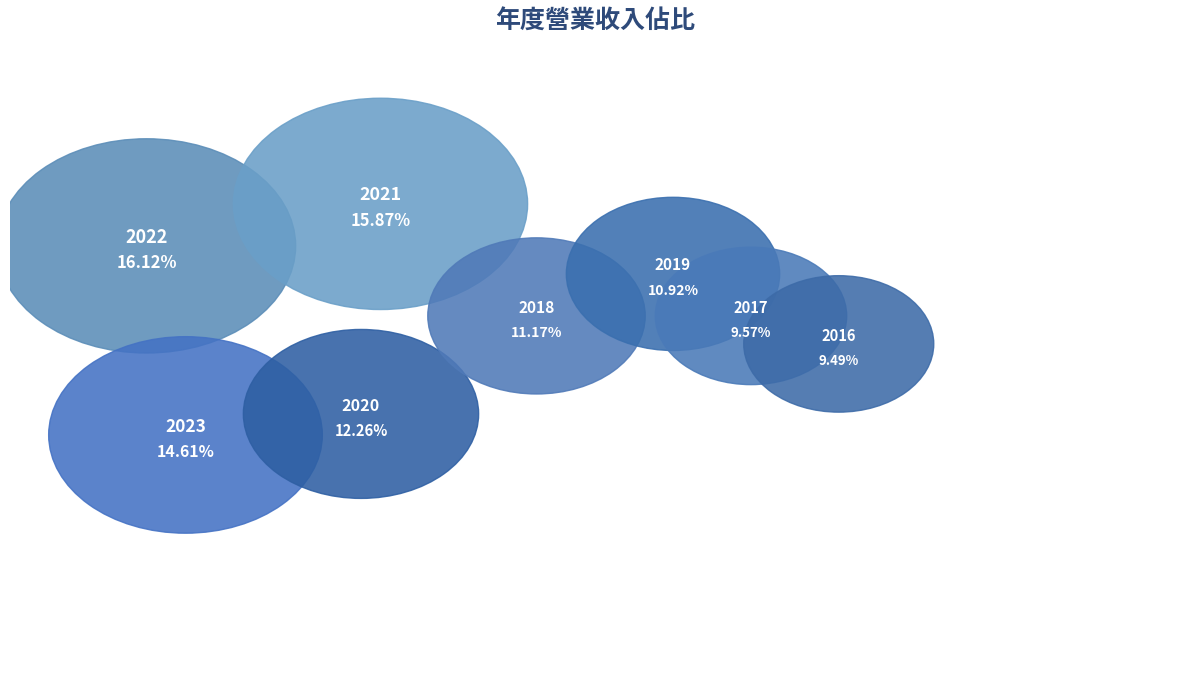

How many segments does this pie chart have?

8